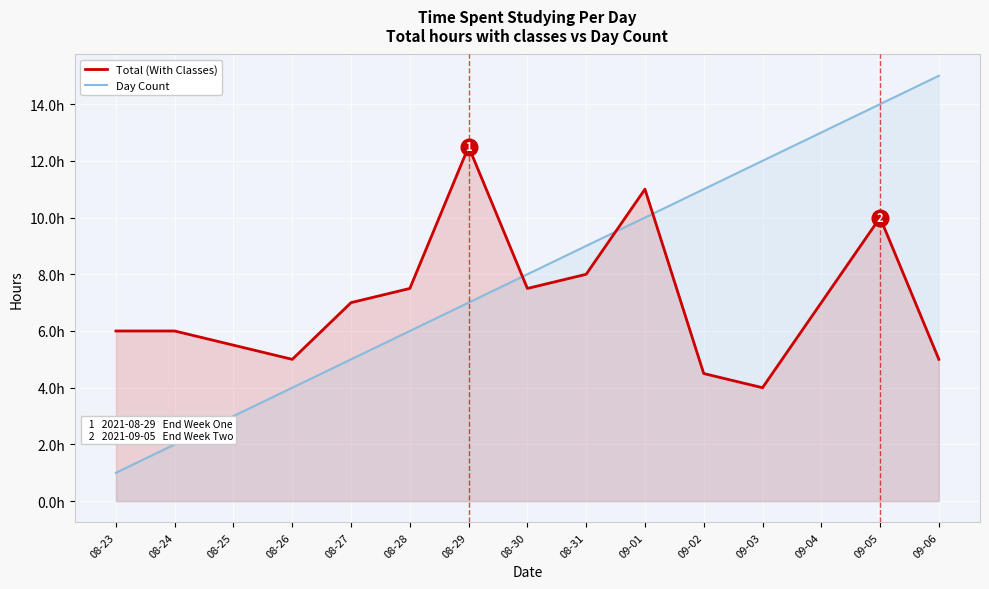

At which category is the sum across all series the highest?

09-05